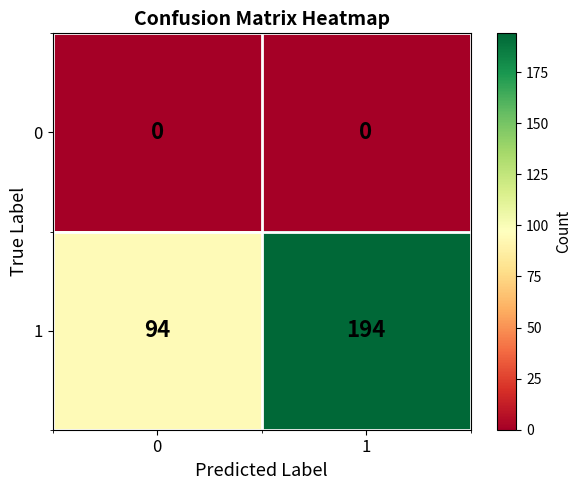

Reading left to right, list all the values displayed in this chart.

0: 0	0
1: 94	194